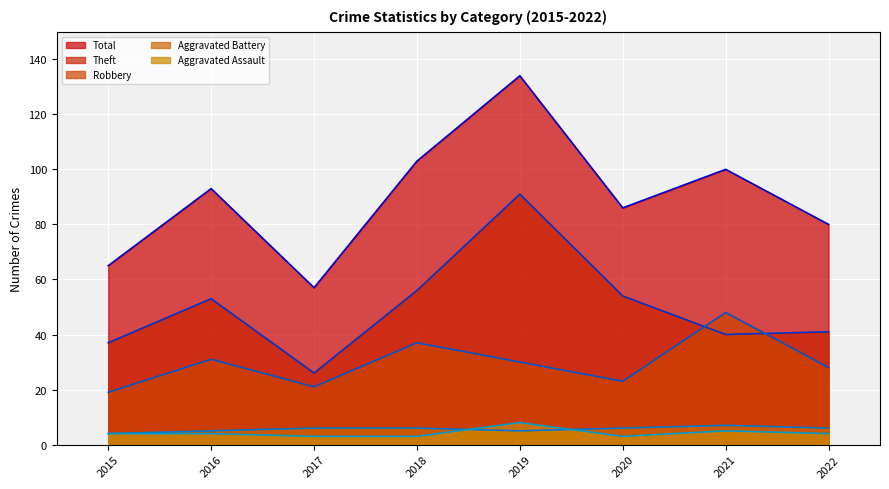

Is the value of Robbery (line) at 2016 greater than the value of Aggravated Battery (line) at 2018?

Yes